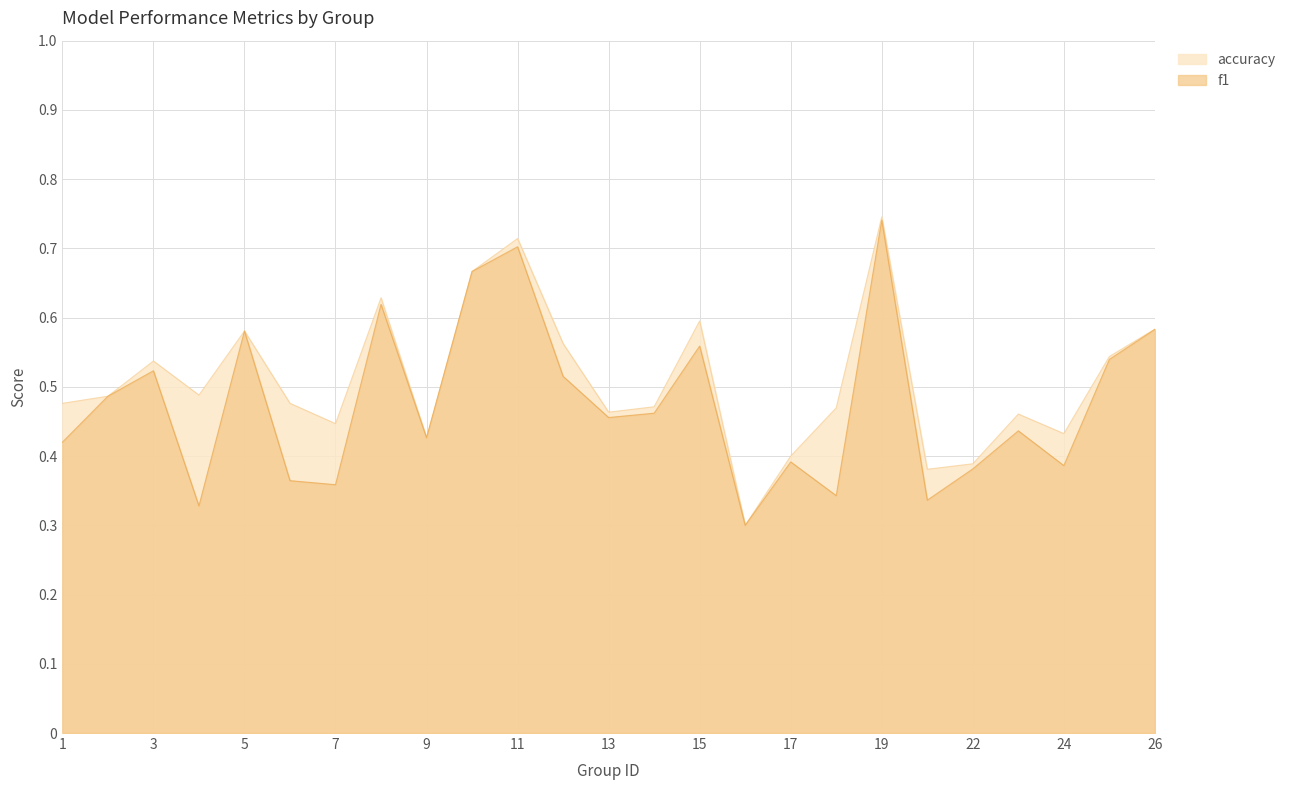

At 24, list the series in order from smallest to largest.

f1, accuracy